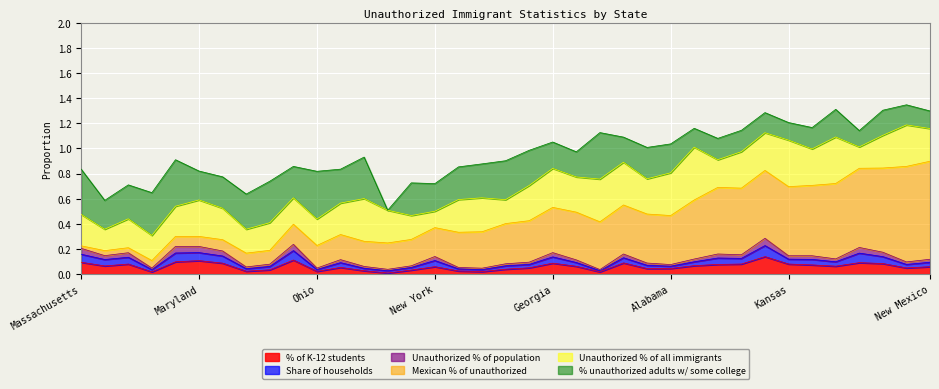

Where is the first local maximum for % unauthorized adults w/ some college?

Alaska